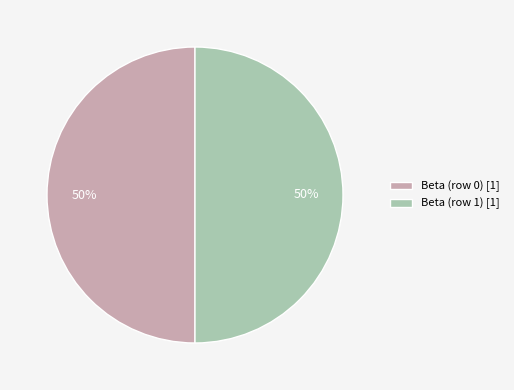

Do Beta (row 1) [1] and Beta (row 0) [1] together represent more than half of the pie?

Yes